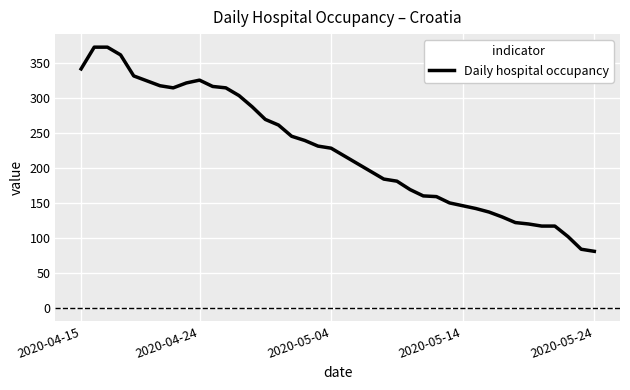

What is the maximum value shown in the chart?

372